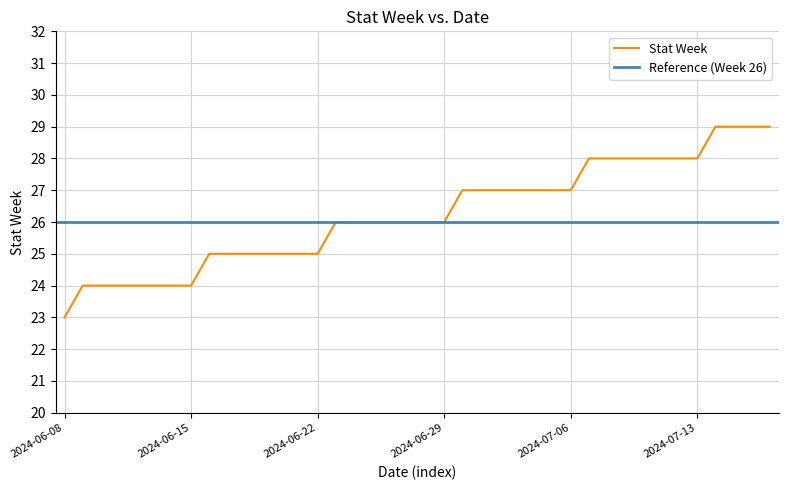

Which label corresponds to the smallest value in the chart?

2024-06-08